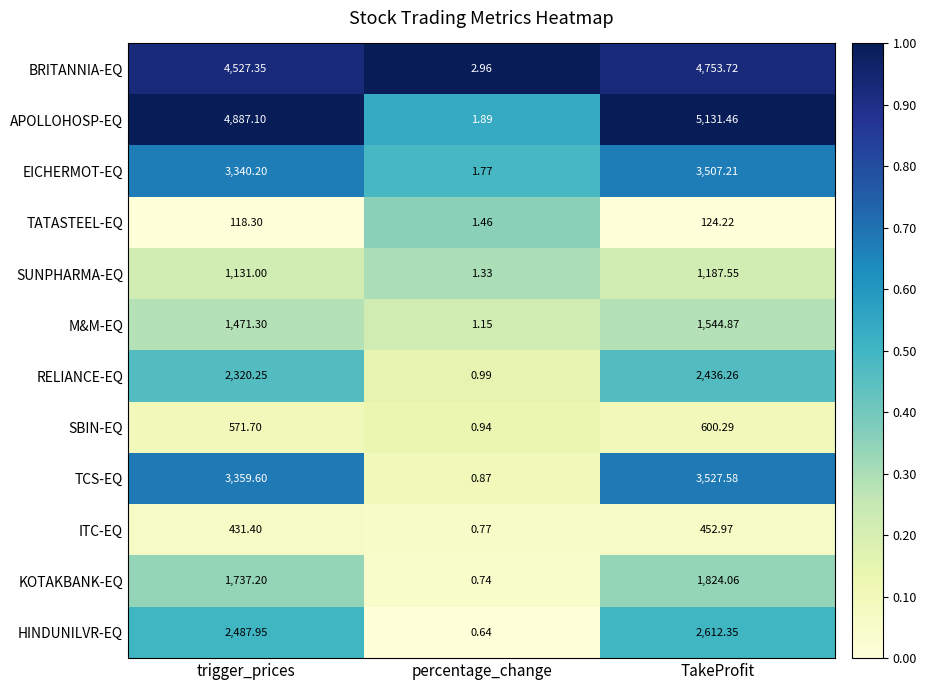

At how many categories does at least one series exceed 0?

3